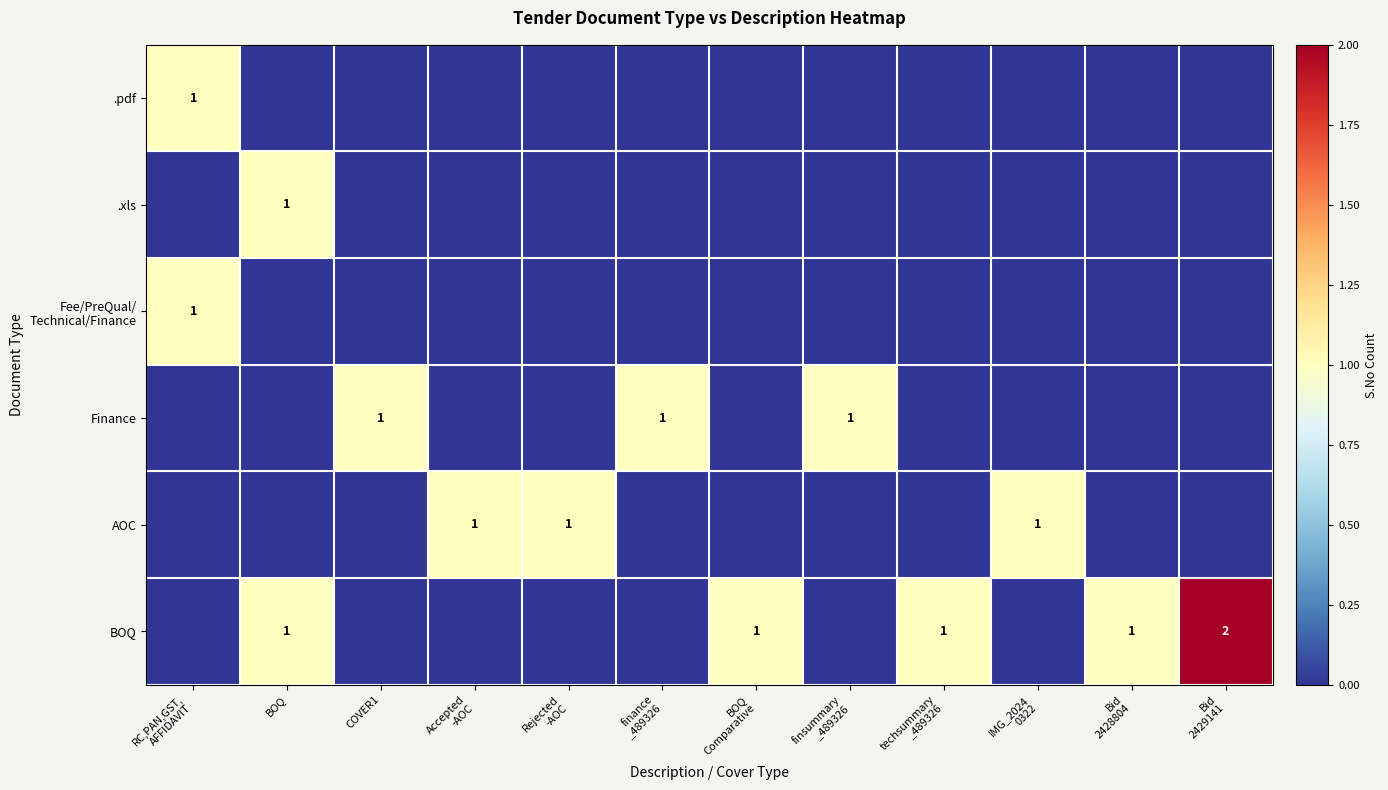

What is the sum of the BOQ values at BOQ and BOQ Comparative?

2